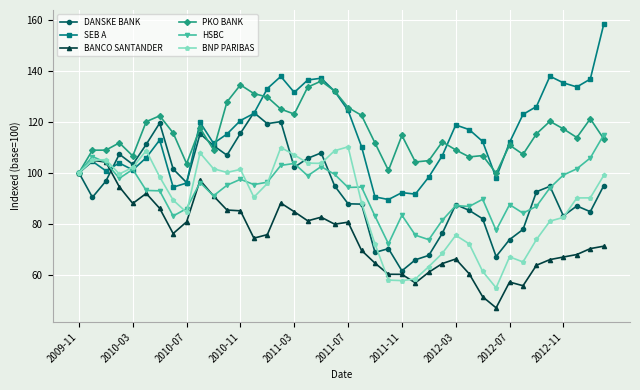

What is the maximum value for BNP PARIBAS?

110.2